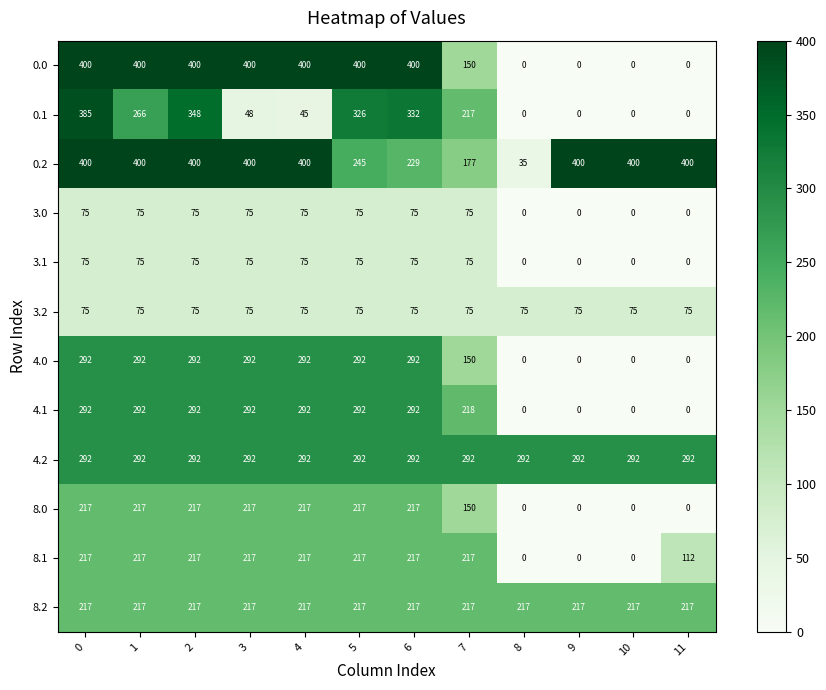

What is the total value across all series at 9?

984